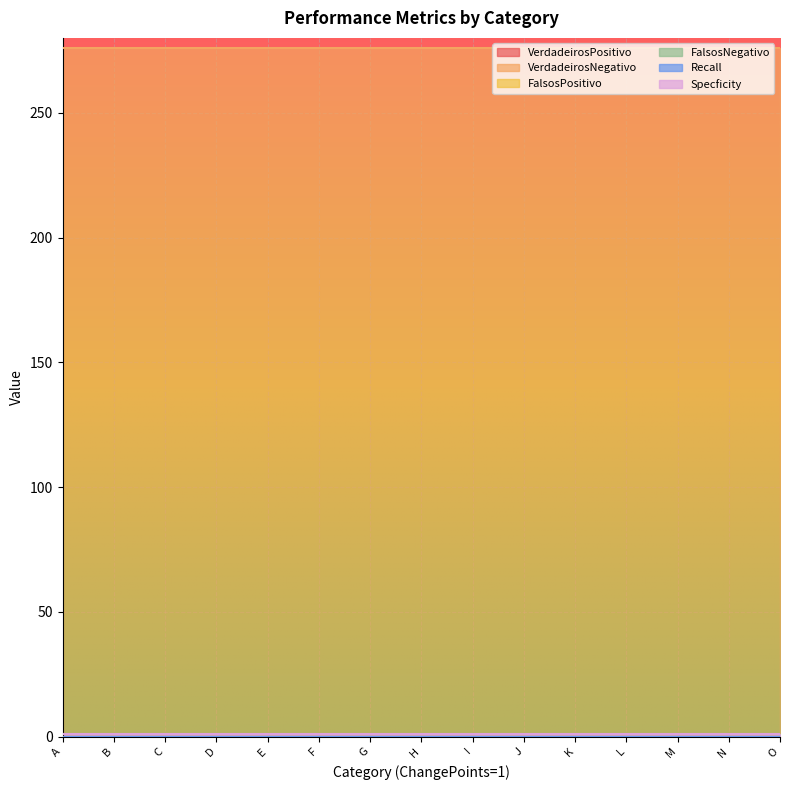

True or false: VerdadeirosPositivo and Specficity cross at least once.

False